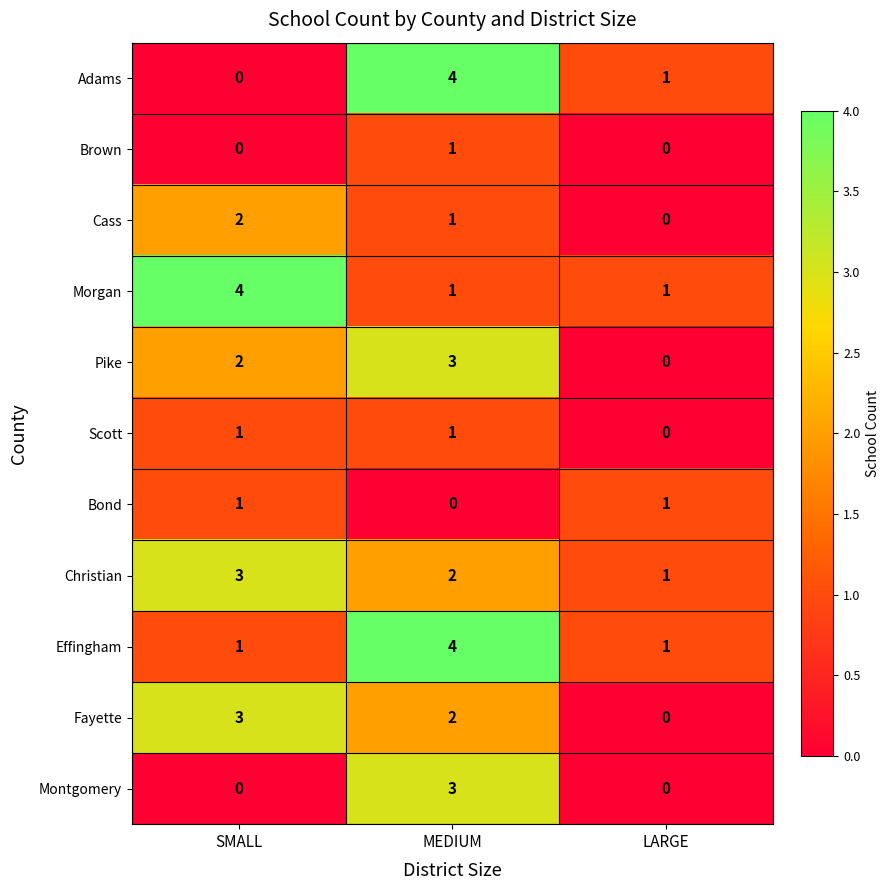

What is the sum of the Effingham values at MEDIUM and SMALL?

5